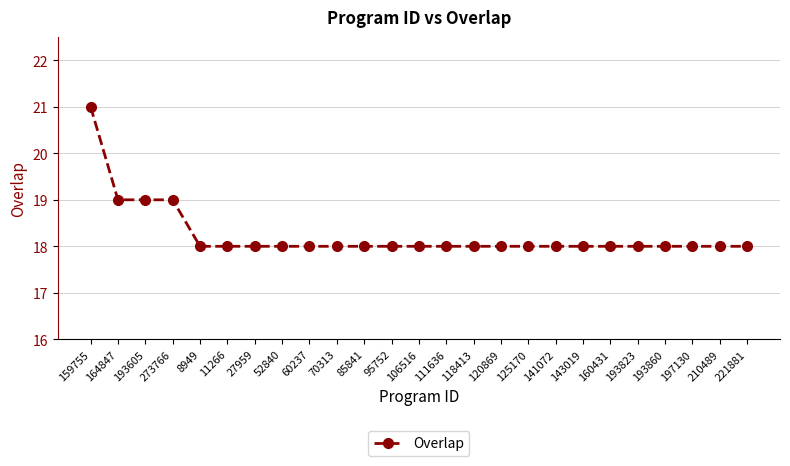

True or false: the data shows 19 at 193605.

True